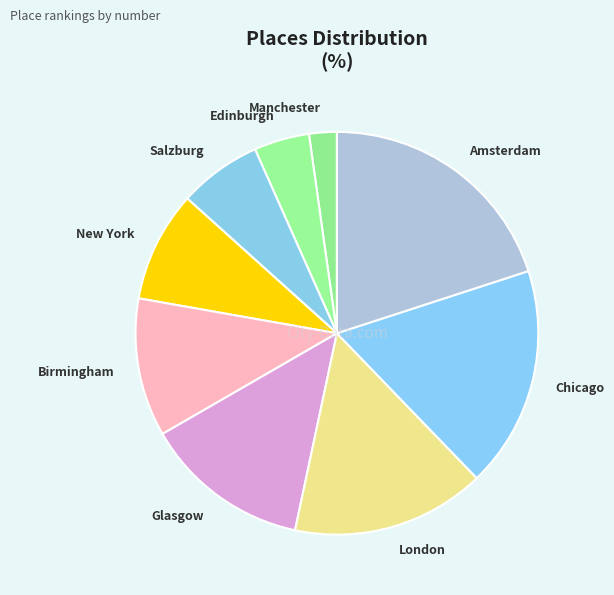

True or false: London accounts for 4% of the total.

False